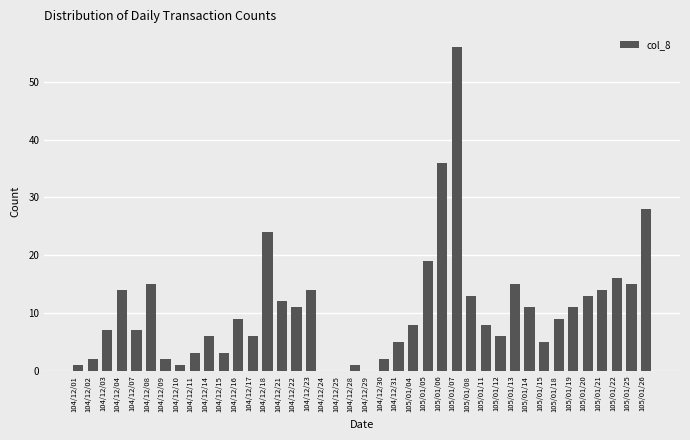

Which category has the highest value across all series?

105/01/07